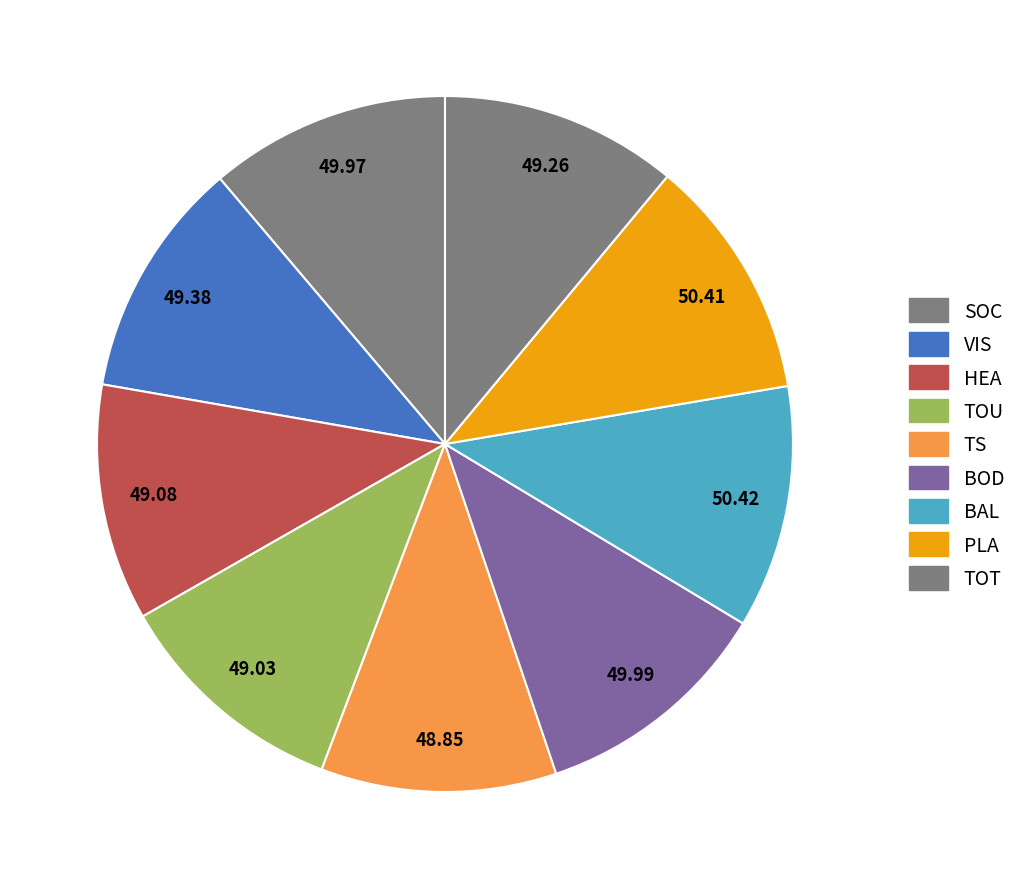

What is the ratio of the value at HEA to the value at TOU?

1.0